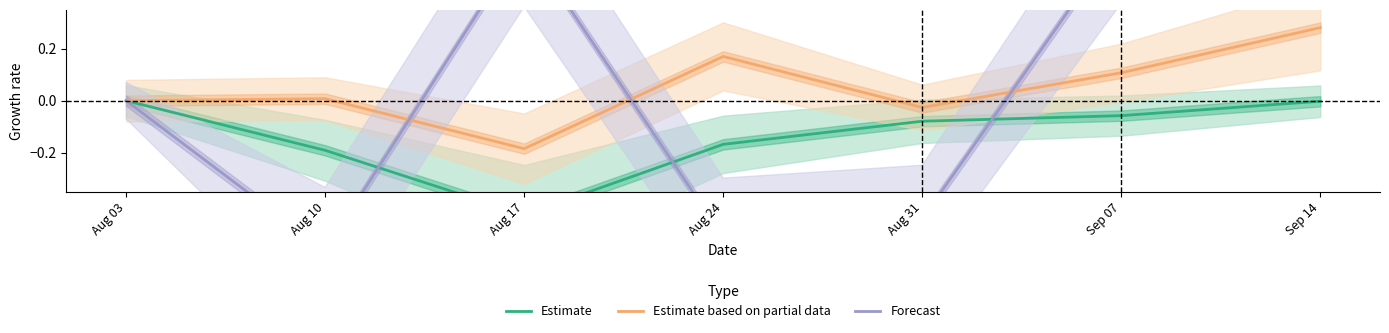

Reading left to right, transcribe all the data shown in this chart.

Estimate: 0.0	-0.2	-0.4	-0.2	-0.1	-0.1	-0.0
Estimate based on partial data: 0.0	0.0	-0.2	0.2	-0.0	0.1	0.3
Forecast: 0.0	-0.6	0.6	-0.5	-0.5	0.6	0.7